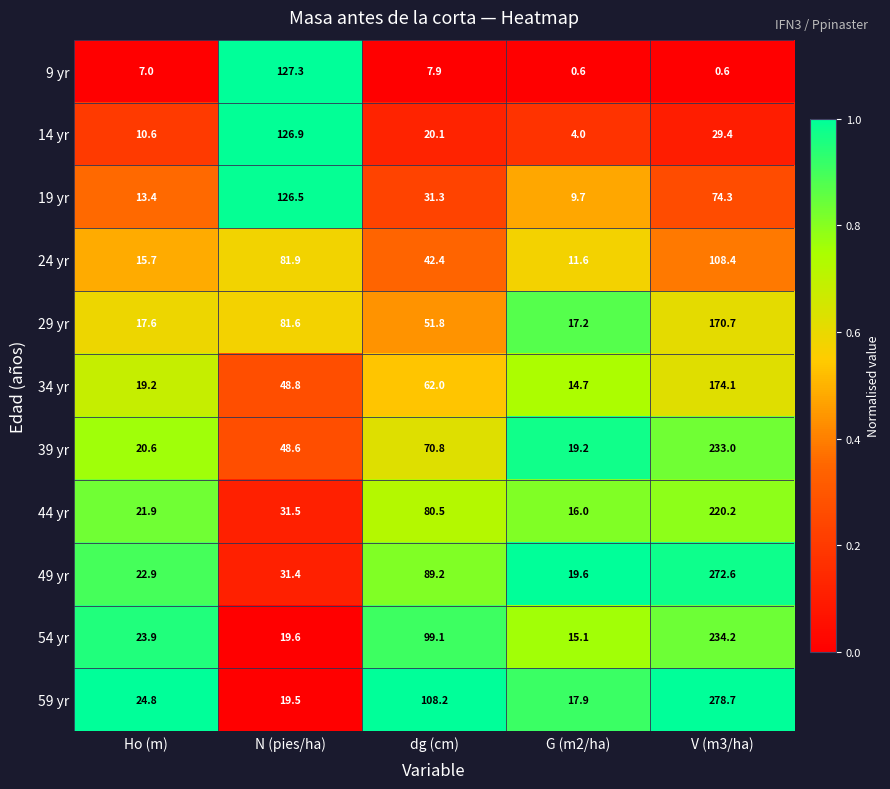

Is it true that 9 yr equals 0.6 at G (m2/ha)?

True